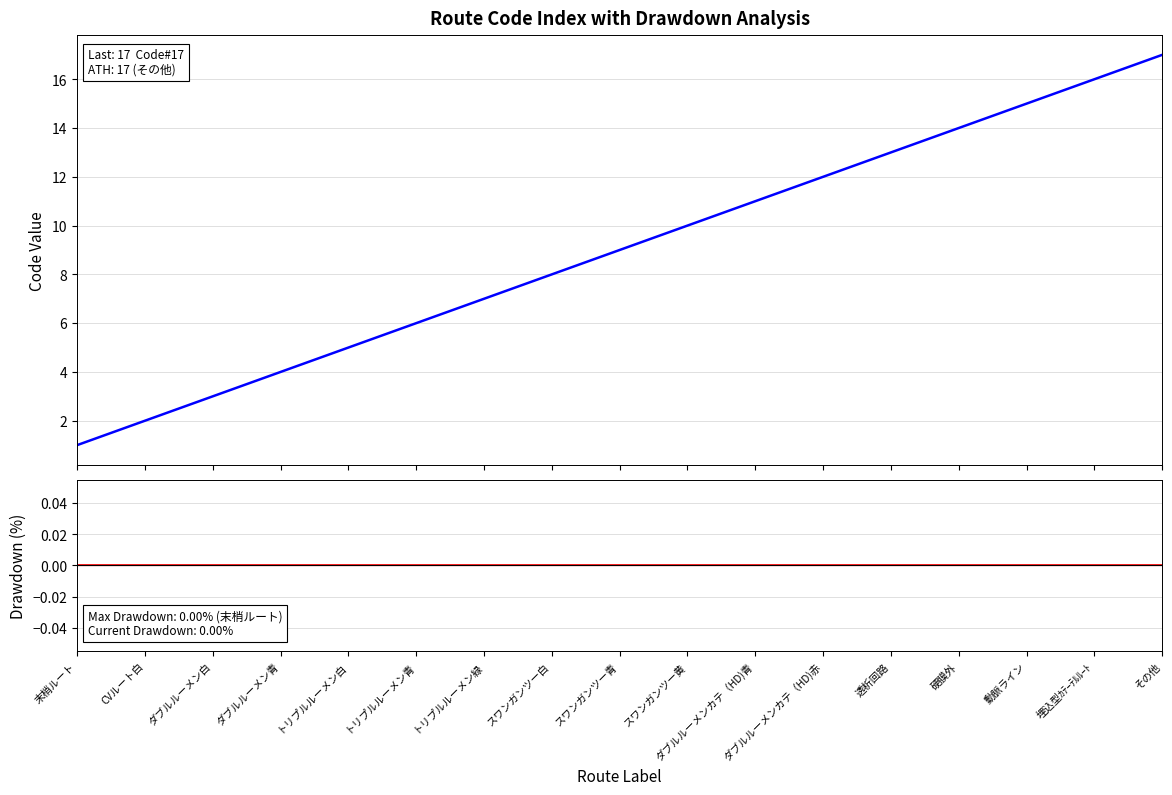

Rank the series at ダブルルーメンカテ（HD)赤 from highest to lowest value.

Code, Drawdown